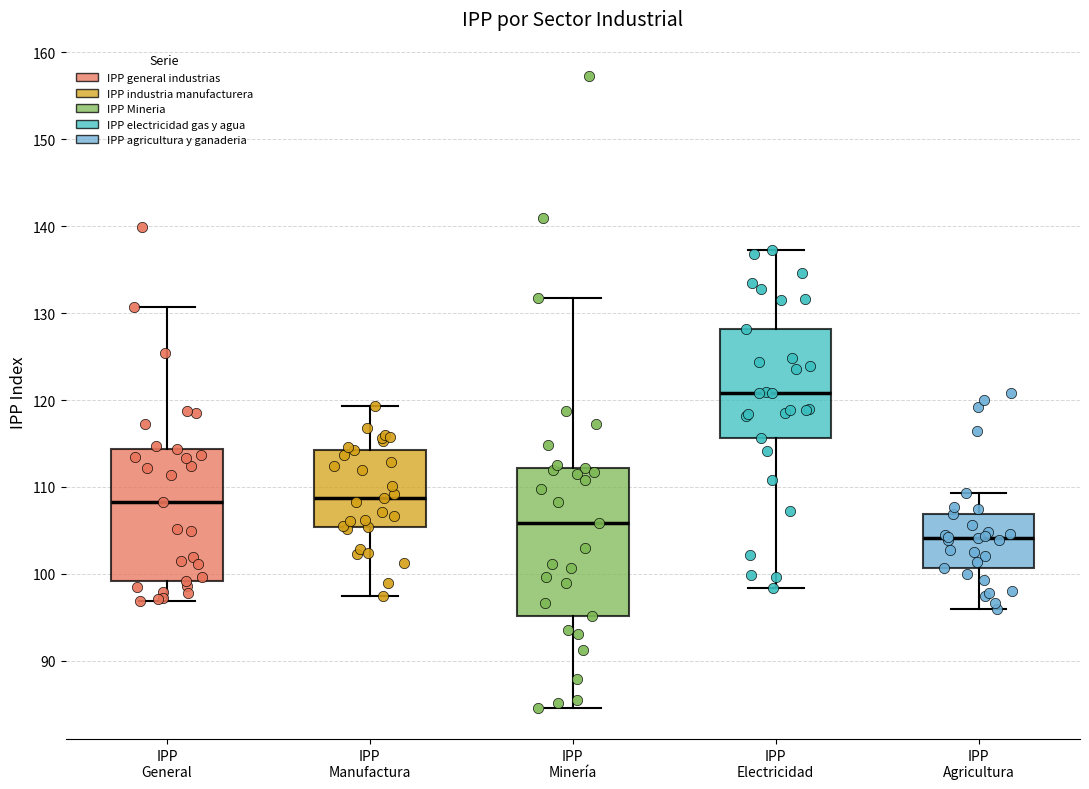

Where does the median line of the box for IPP Electricidad sit on the y-axis? The values are not printed on the chart, so give them approximately, as read against the axis.

121